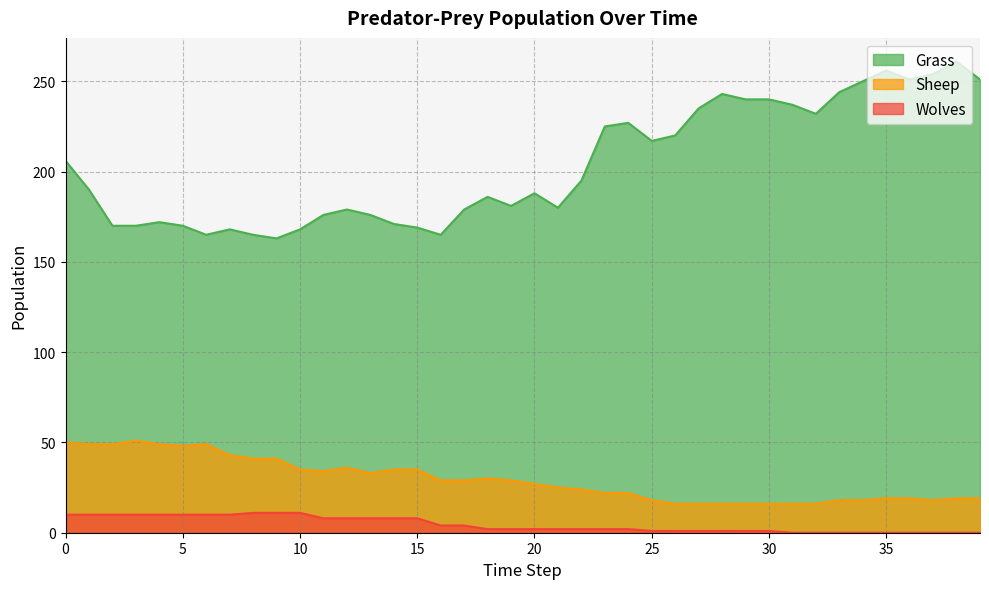

True or false: Sheep has more than 2 points higher than both neighbors.

True